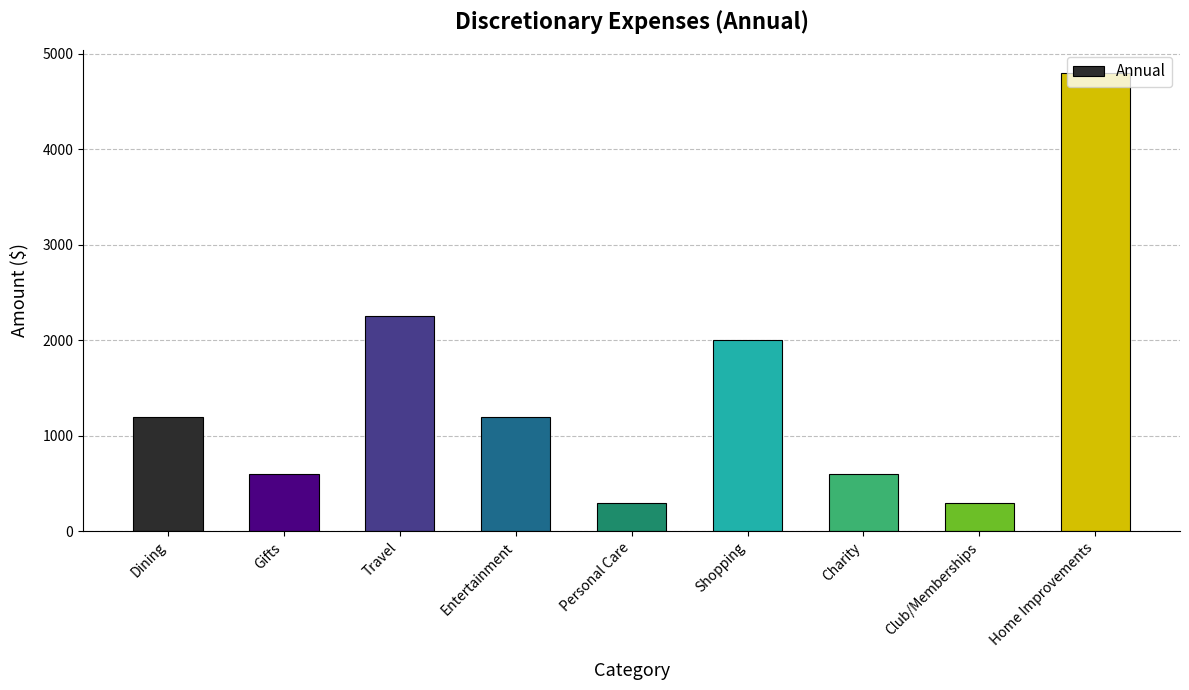

Which label corresponds to the largest value in the chart?

Home Improvements